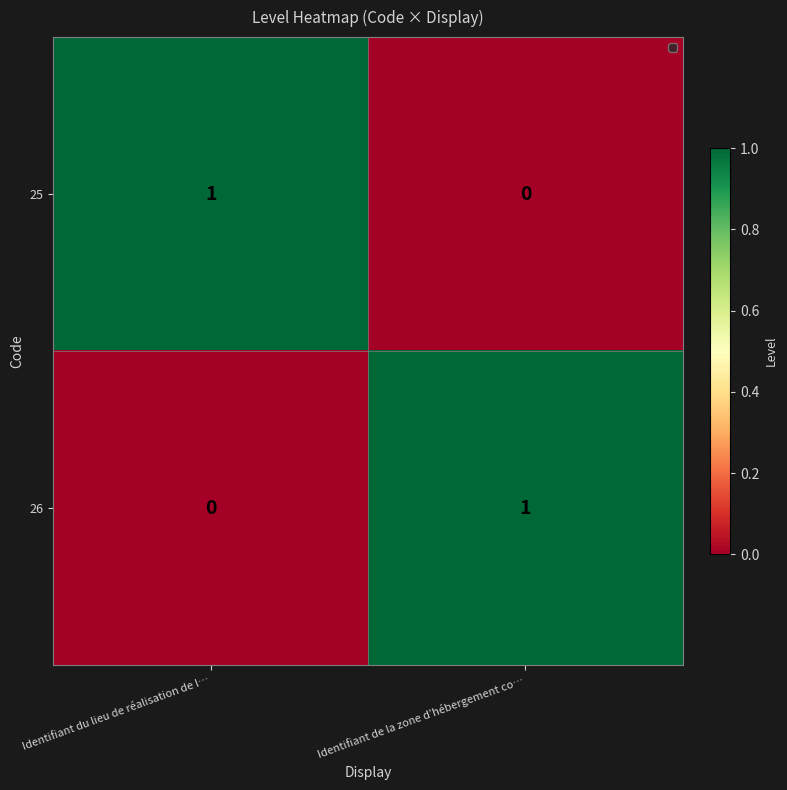

Where is 26 nearest to the value 0?

Identifiant du lieu de réalisation de l…